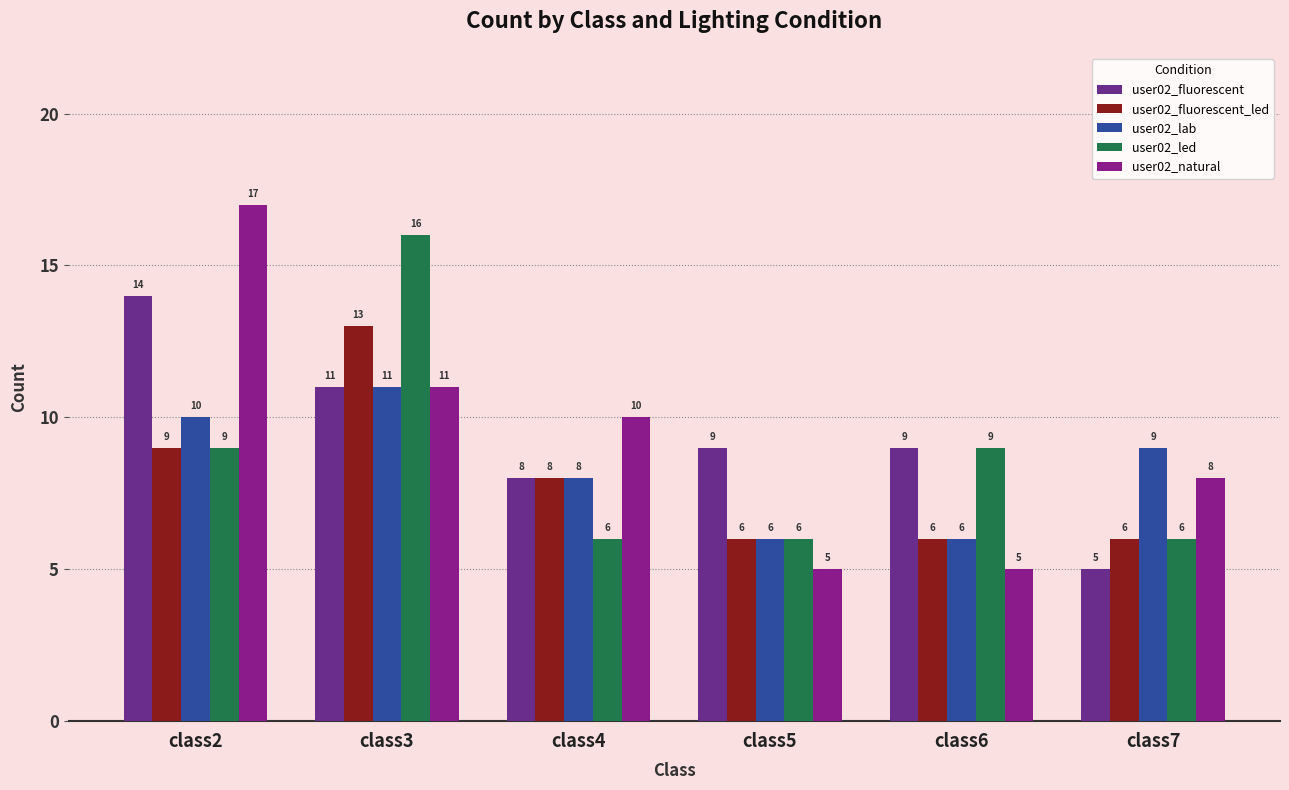

How many series are shown in this chart?

5